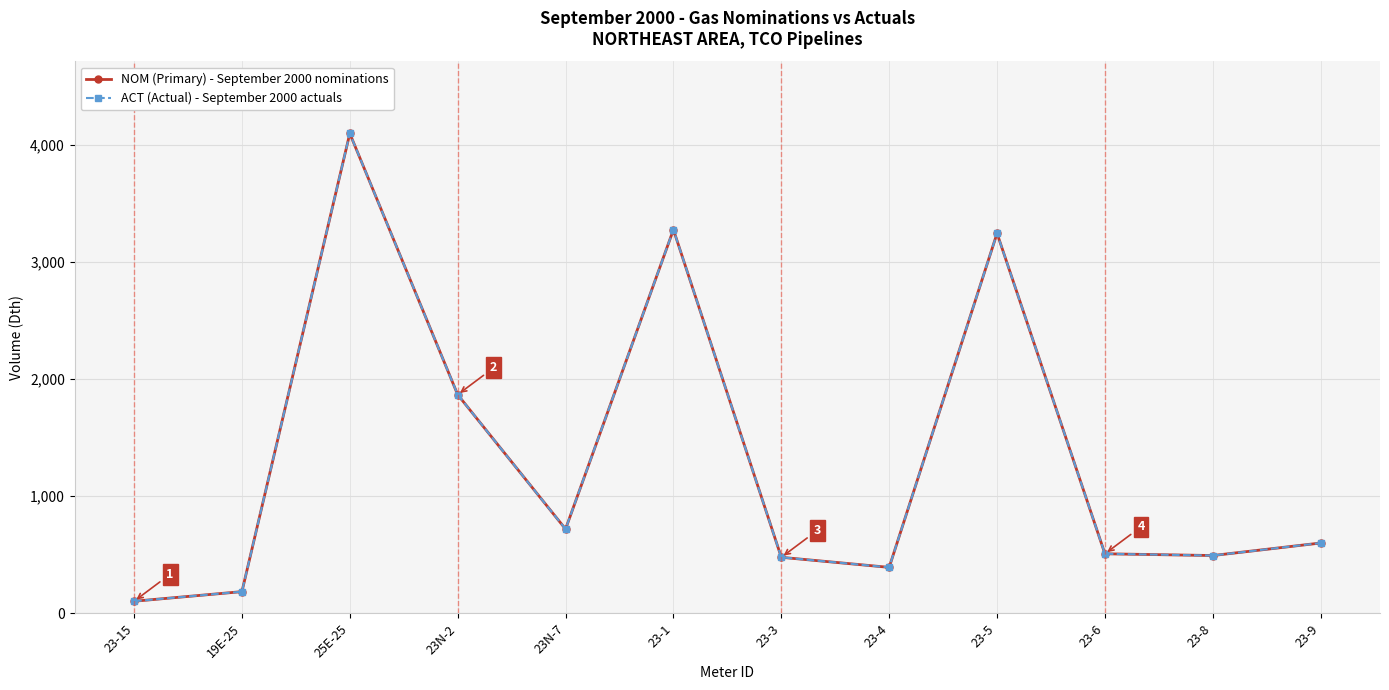

Which label corresponds to the largest value in the chart?

25E-25